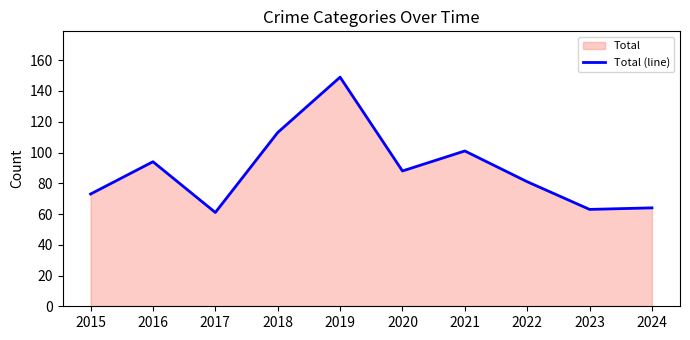

Where is the data nearest to the value 105?

2021